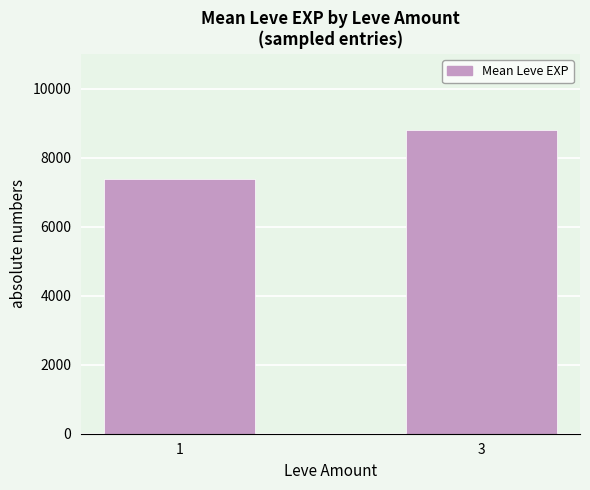

Read the value at 1, to the nearest 100.

7400